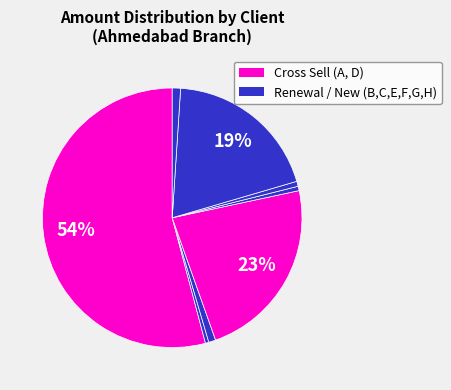

To the nearest percent, what is the average slice percentage?

11%